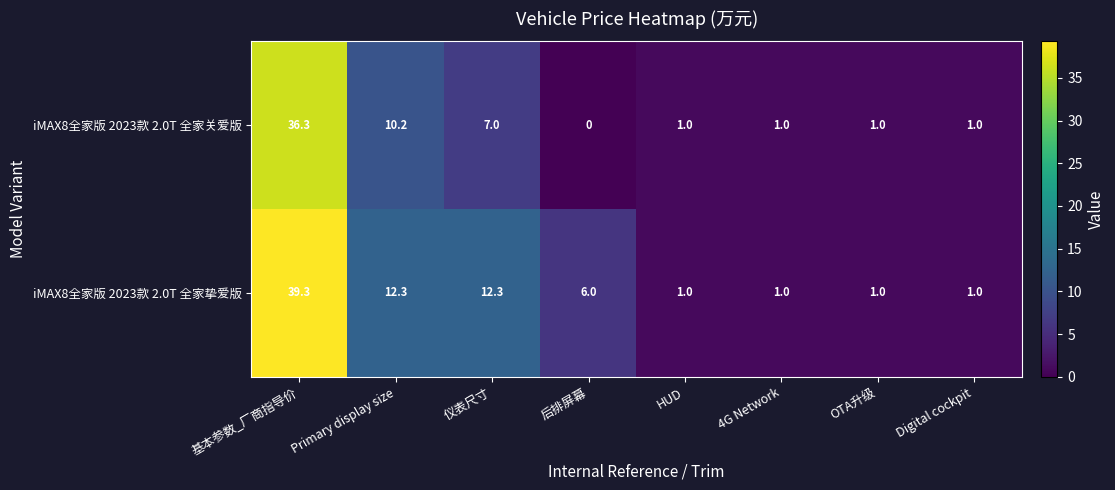

Count the number of data series in this chart.

2